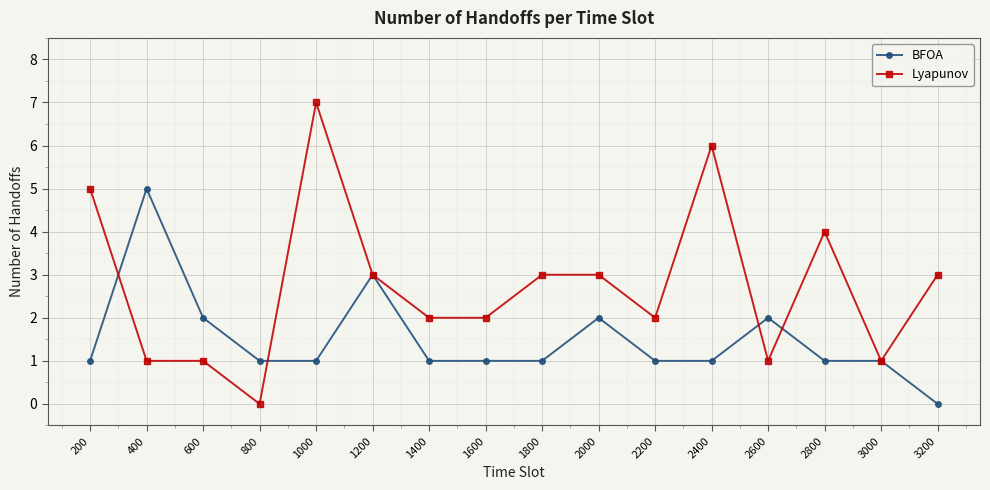

List the series in order of their peak value, highest first.

Lyapunov, BFOA